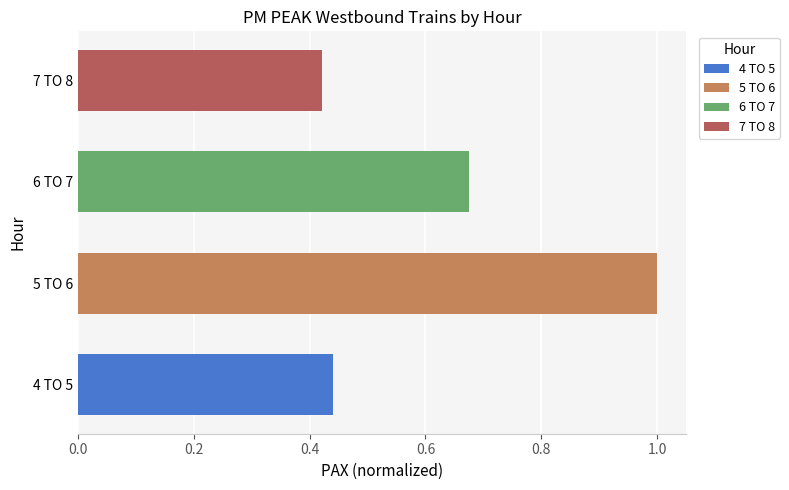

What is the difference between the maximum and minimum values?

0.6